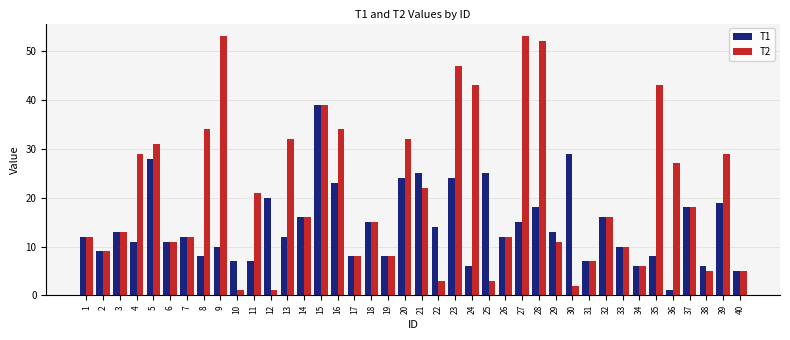

True or false: T2 has a value of 11 at 6.

True